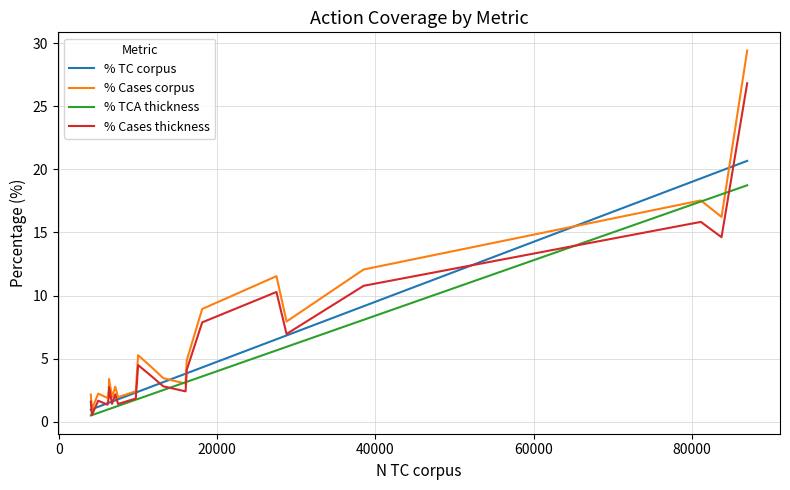

What is the sum of all % Cases thickness values?

127.4